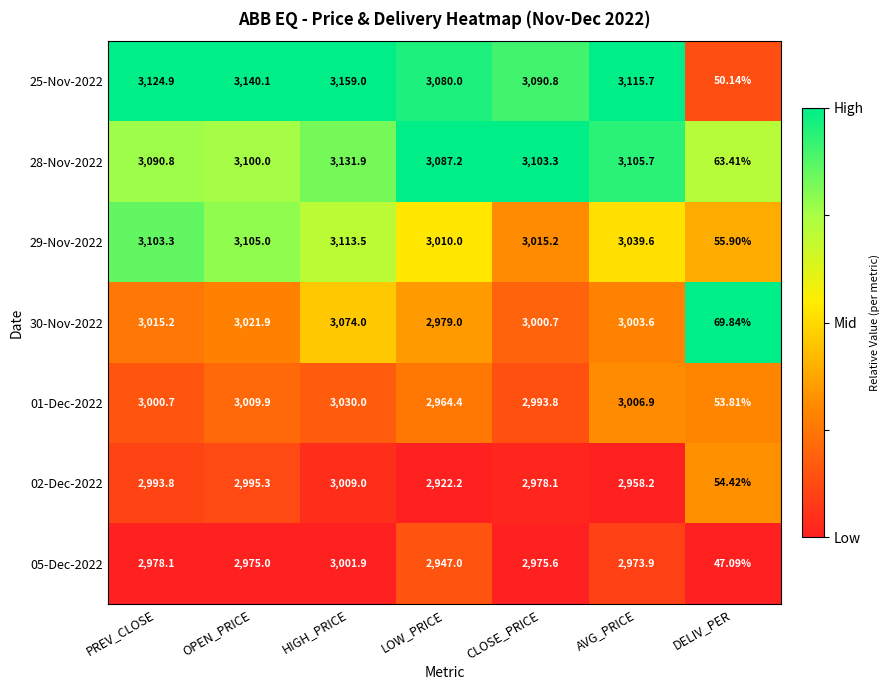

List the labels in order of 29-Nov-2022 value, largest first.

HIGH_PRICE, OPEN_PRICE, PREV_CLOSE, AVG_PRICE, CLOSE_PRICE, LOW_PRICE, DELIV_PER